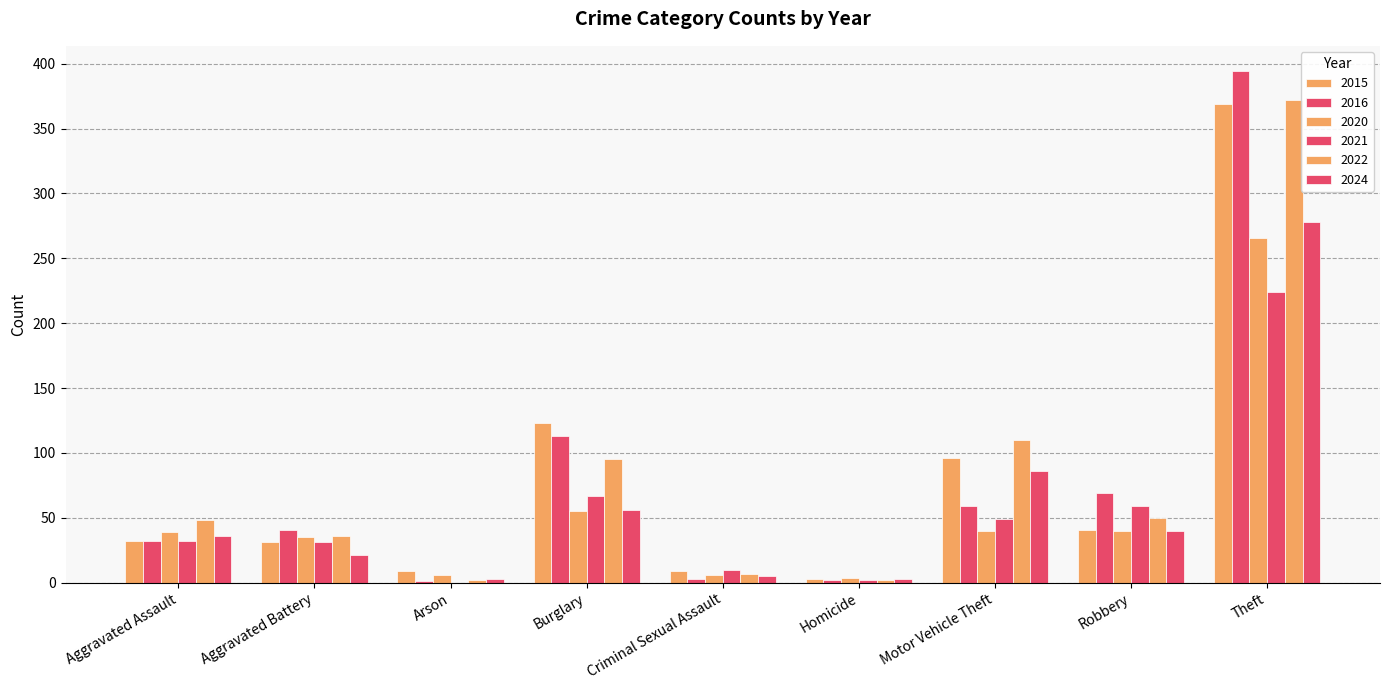

What position from the left is Homicide?

6